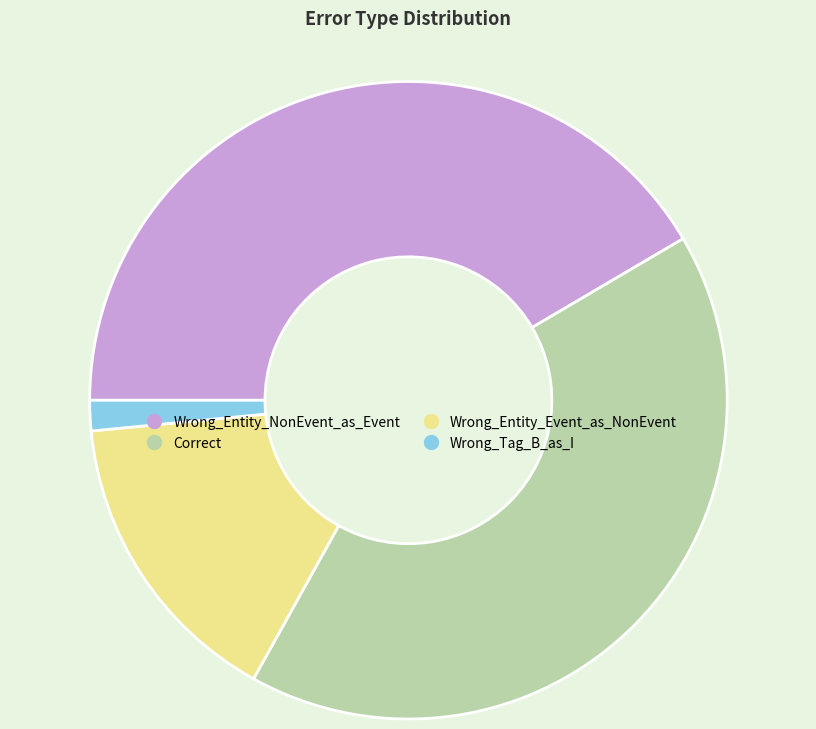

Does any single category account for the majority?

No